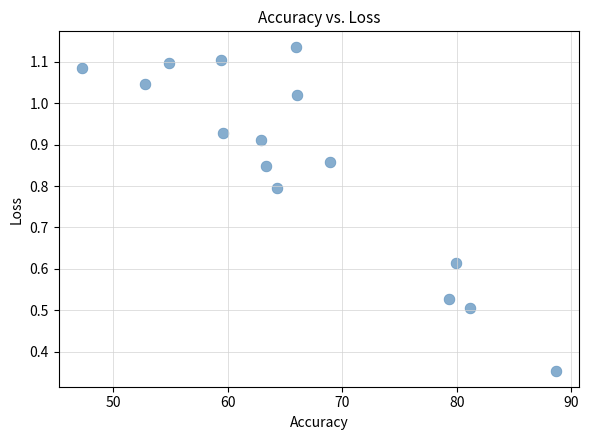

What is the range of X values (max minus min)?

41.3